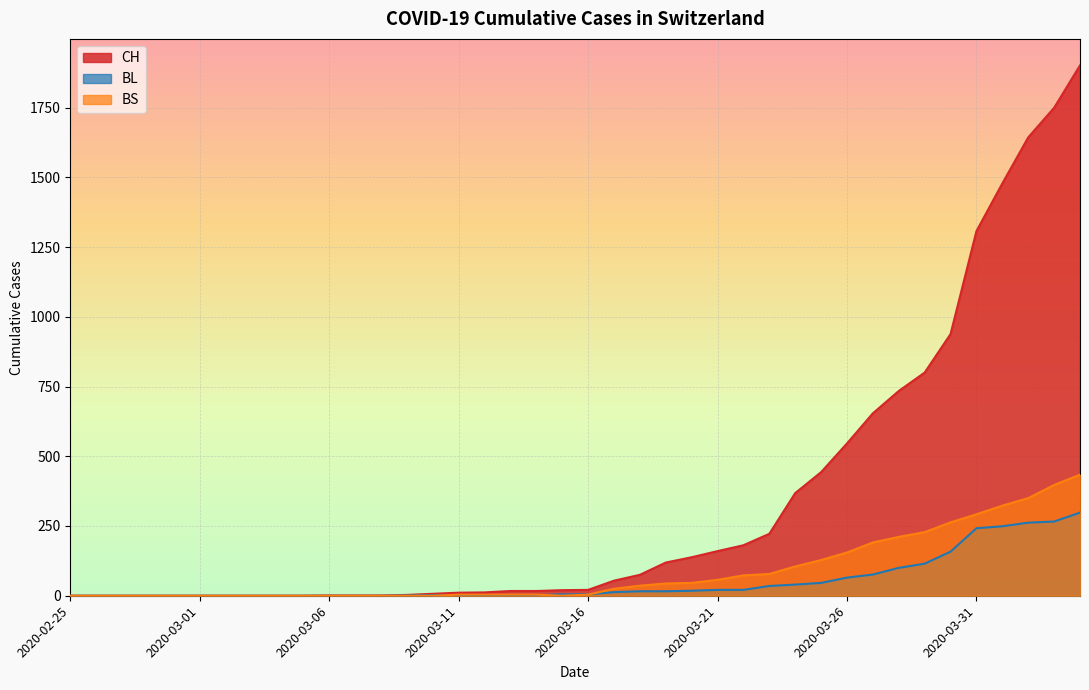

How many lines are shown in the chart?

3